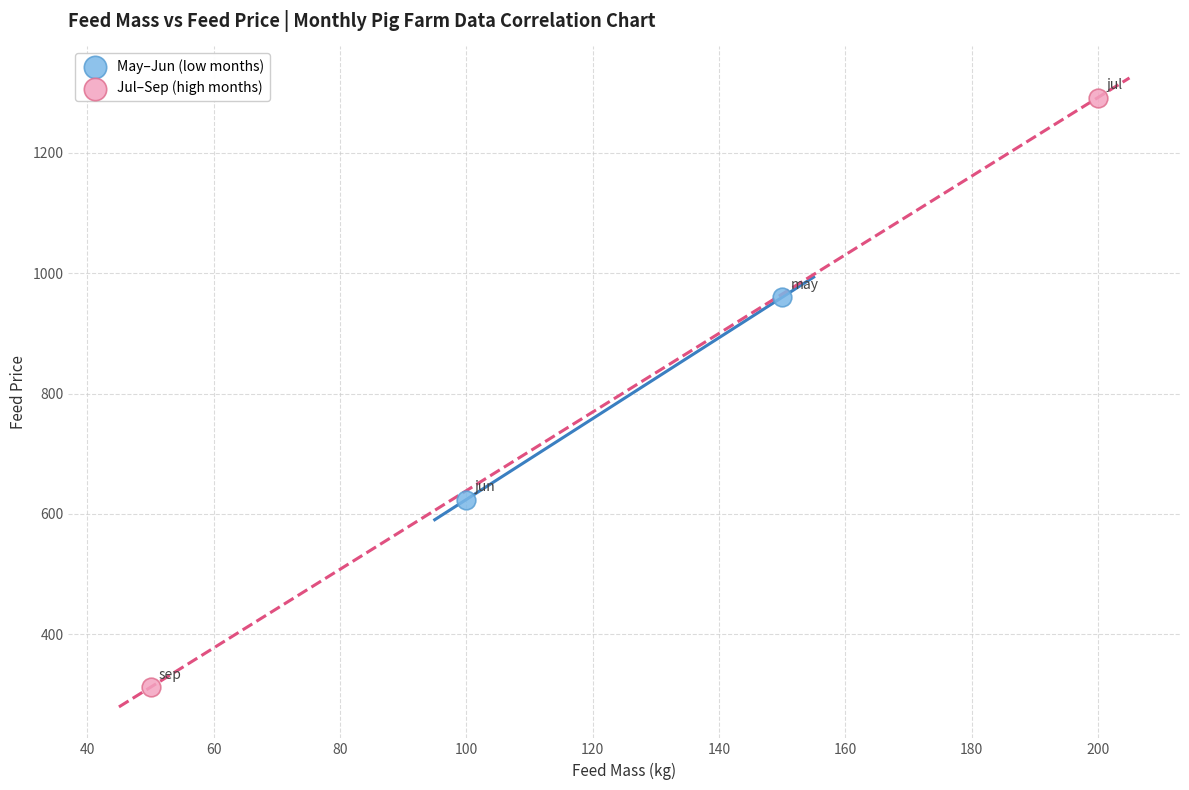

What are all the series names shown in the legend?

May–Jun (low months), Jul–Sep (high months)